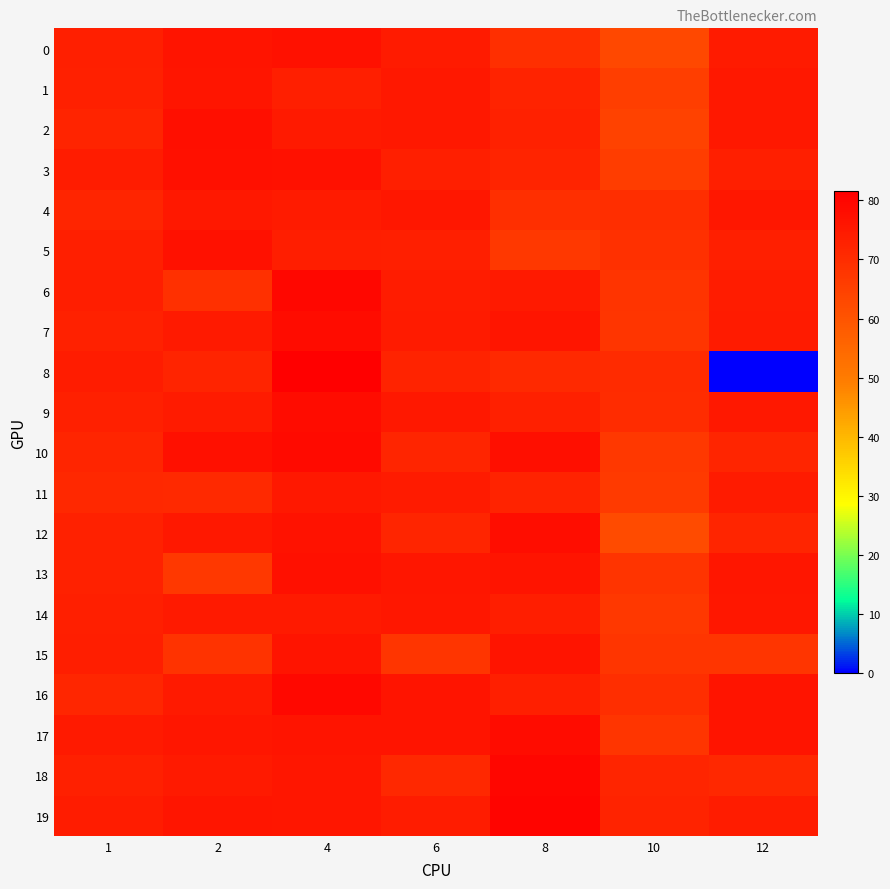

At which category is the sum across all series the highest?

4